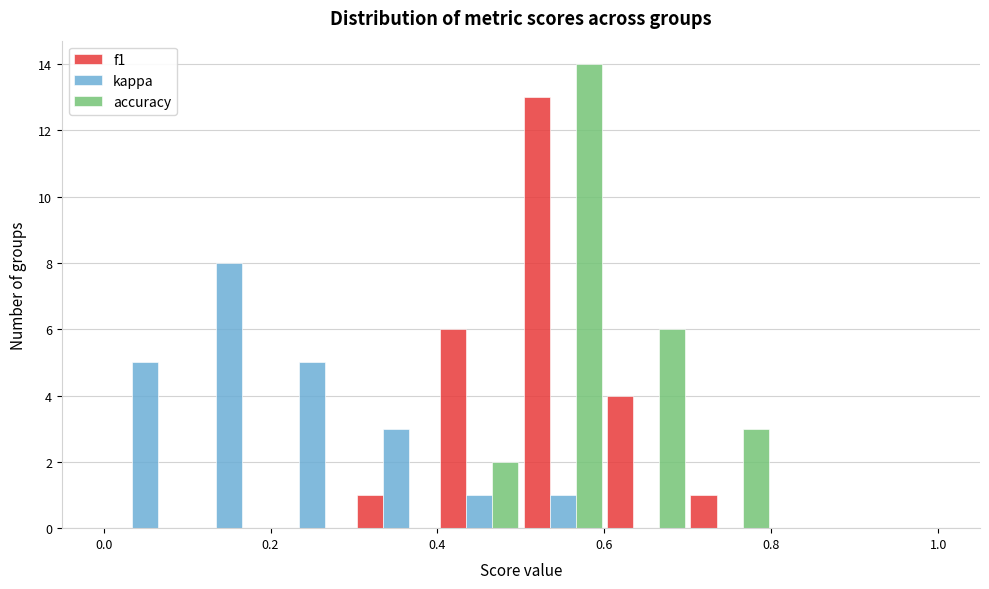

Reading left to right, transcribe this chart: for each range on the x-axis, give the height of each series' bar. The values are not printed on the chart, so give them approximately, as read against the axis.

0.0 to 0.1: f1=0	kappa=5	accuracy=0
0.1 to 0.2: f1=0	kappa=8	accuracy=0
0.2 to 0.3: f1=0	kappa=5	accuracy=0
0.3 to 0.4: f1=1	kappa=3	accuracy=0
0.4 to 0.5: f1=6	kappa=1	accuracy=2
0.5 to 0.6: f1=13	kappa=1	accuracy=14
0.6 to 0.7: f1=4	kappa=0	accuracy=6
0.7 to 0.8: f1=1	kappa=0	accuracy=3
0.8 to 0.9: f1=0	kappa=0	accuracy=0
0.9 to 1.0: f1=0	kappa=0	accuracy=0